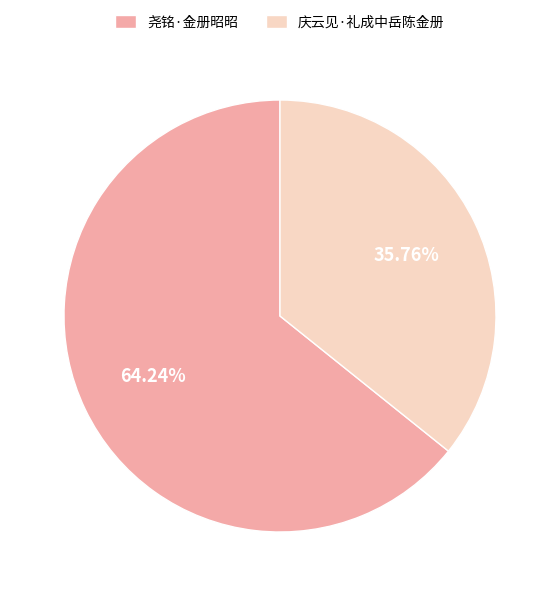

To the nearest percent, what percentage of the pie is 庆云见·礼成中岳陈金册?

36%